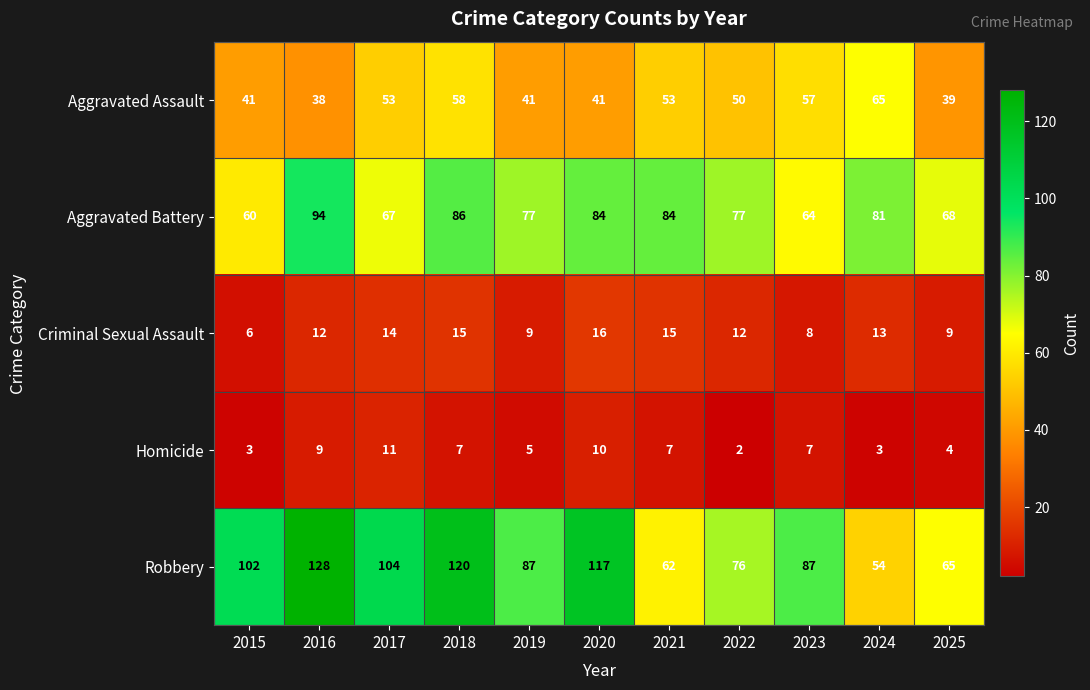

The Homicide series shows 12 at 2016. True or false?

False